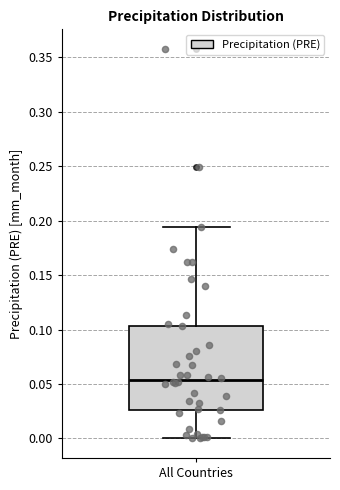

Where is the upper edge of the box for All Countries on the y-axis? The values are not printed on the chart, so give them approximately, as read against the axis.

0.105